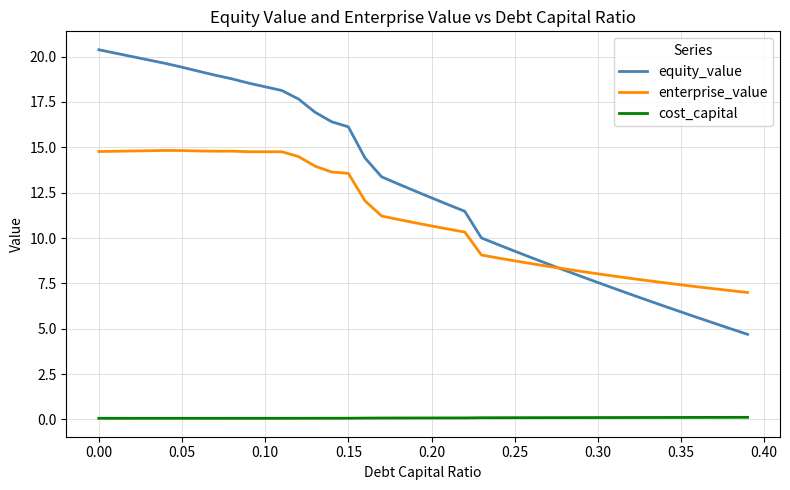

What is the sum of all enterprise_value values?

444.8